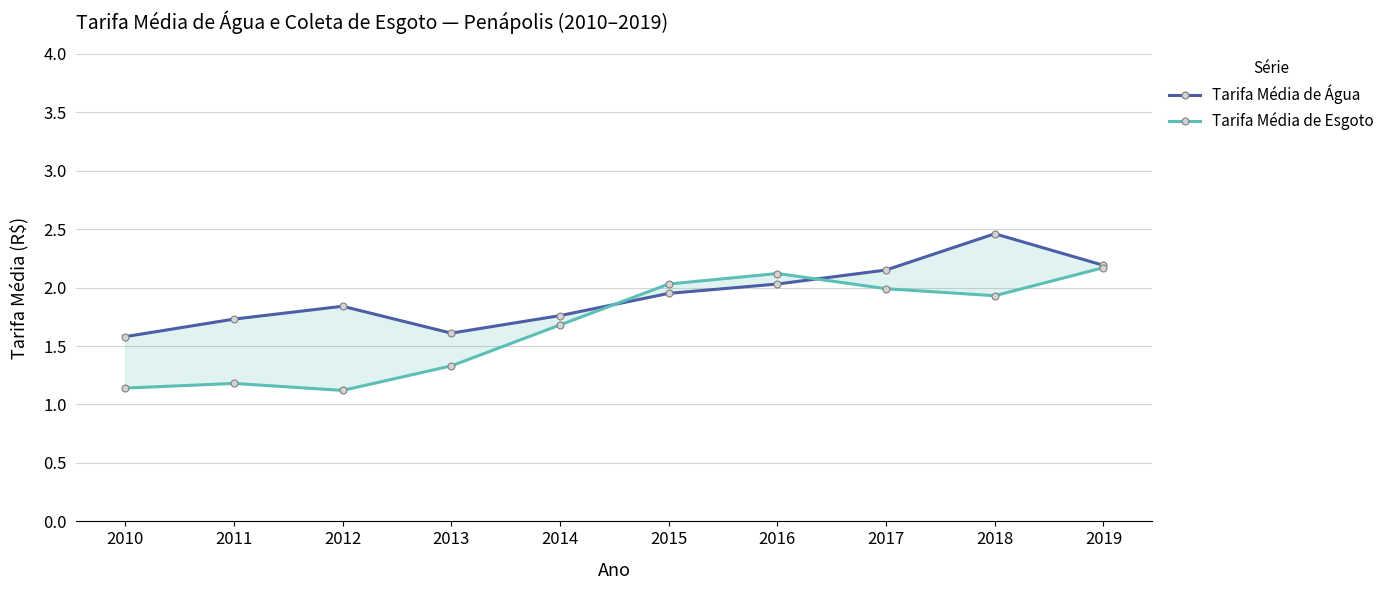

At which category does the chart reach its minimum across all series?

2012